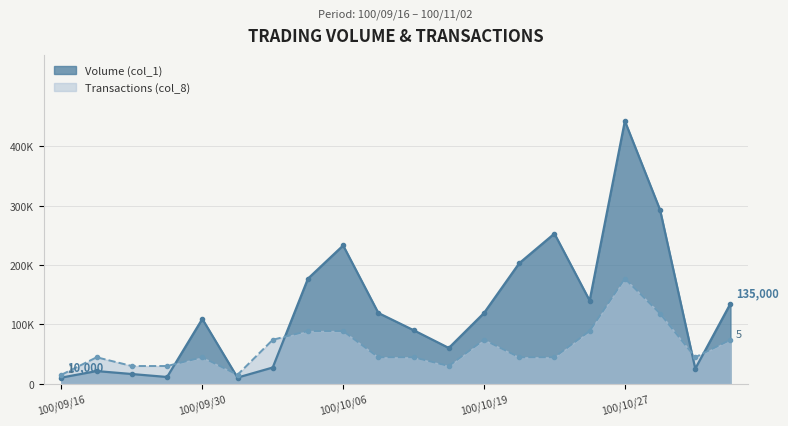

How many distinct data groups are displayed?

2